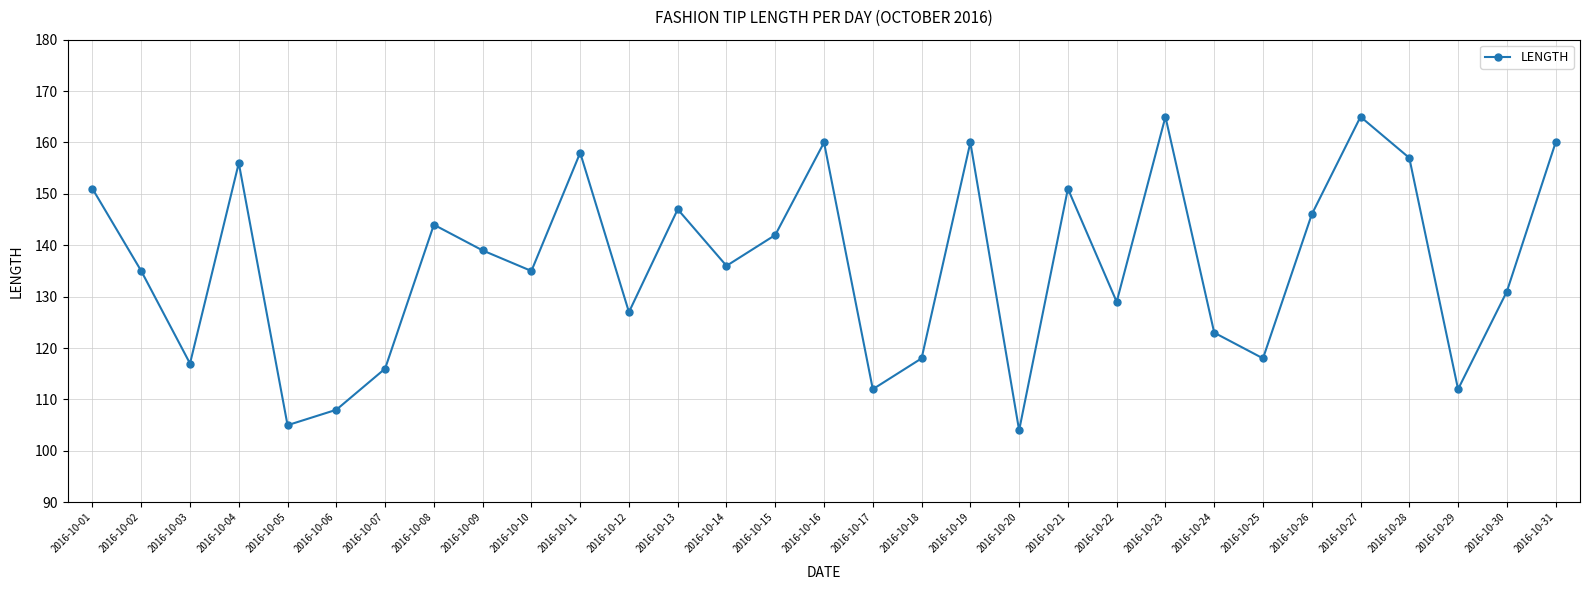

Reading left to right, list all the values displayed in this chart.

151	135	117	156	105	108	116	144	139	135	158	127	147	136	142	160	112	118	160	104	151	129	165	123	118	146	165	157	112	131	160